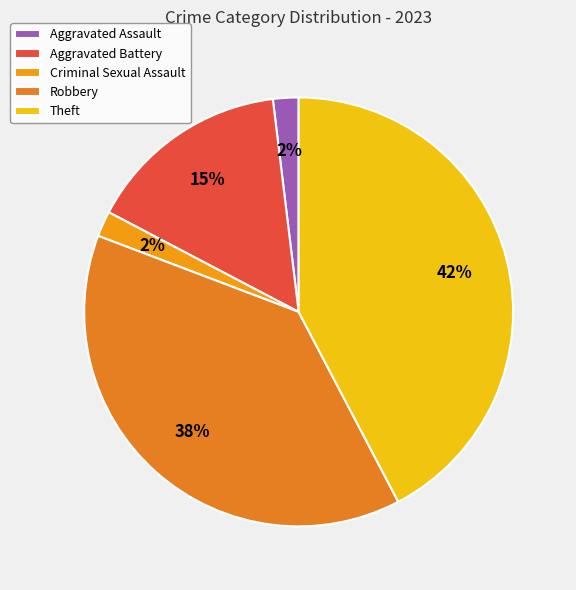

How many segments does this pie chart have?

5